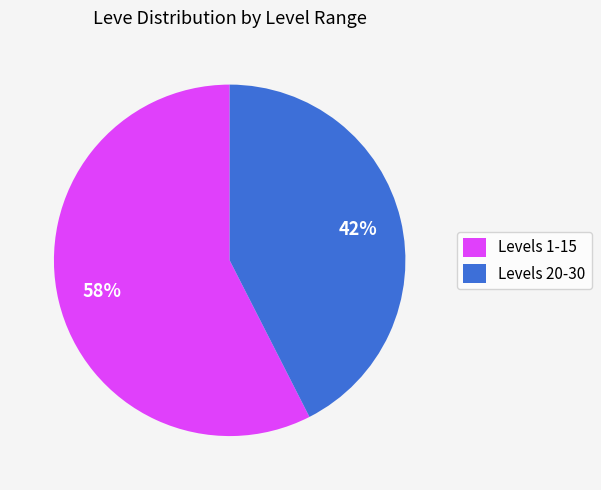

Rank the categories by value from highest to lowest.

Levels 1-15, Levels 20-30